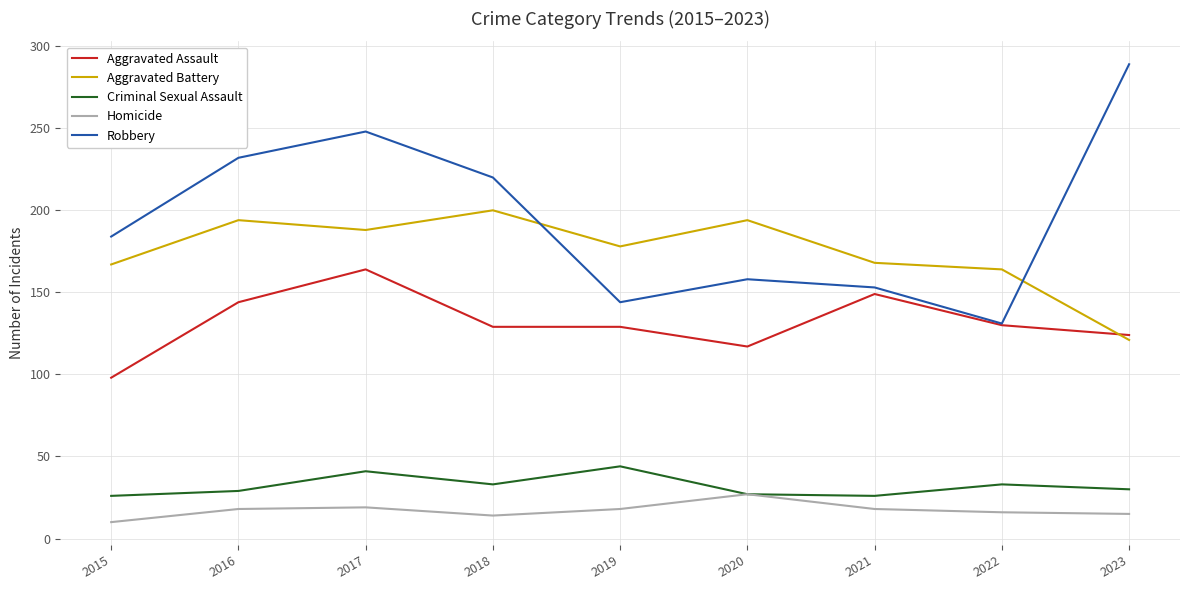

True or false: Criminal Sexual Assault and Aggravated Battery intersect in this chart.

False